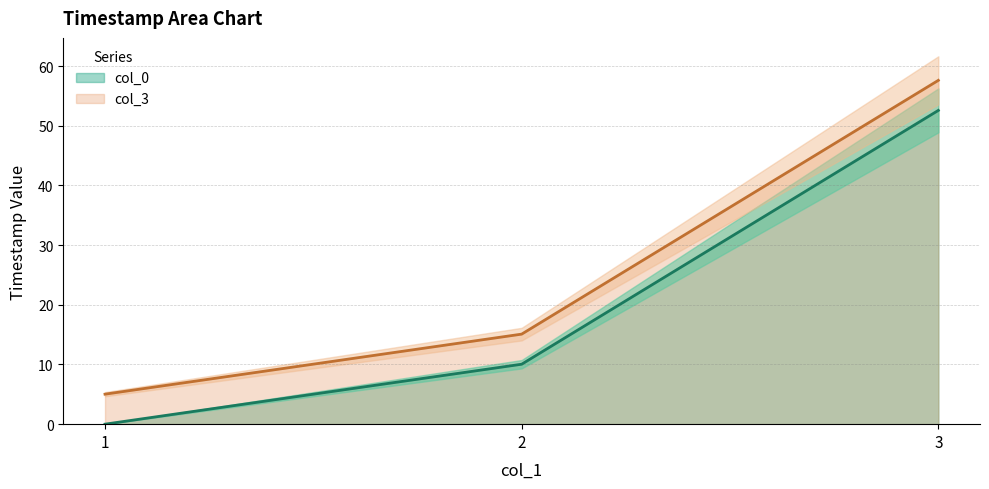

Which series changed the most between 1 and 3?

col_3